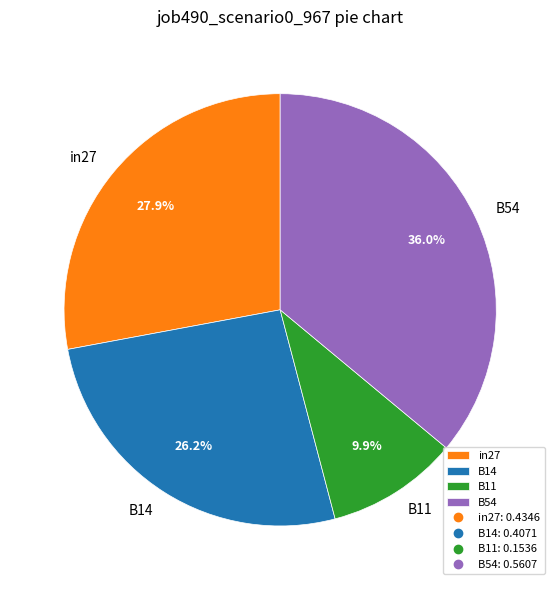

What portion of the pie excludes B11?

90.1%